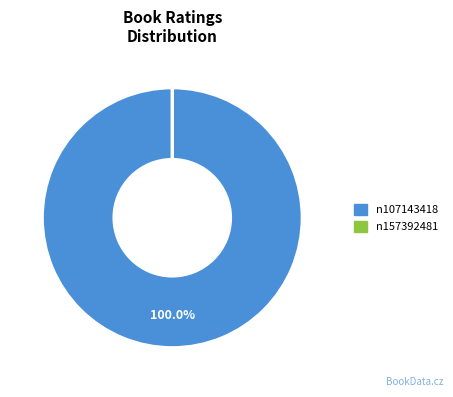

To the nearest percent, what portion does n107143418 represent?

100%